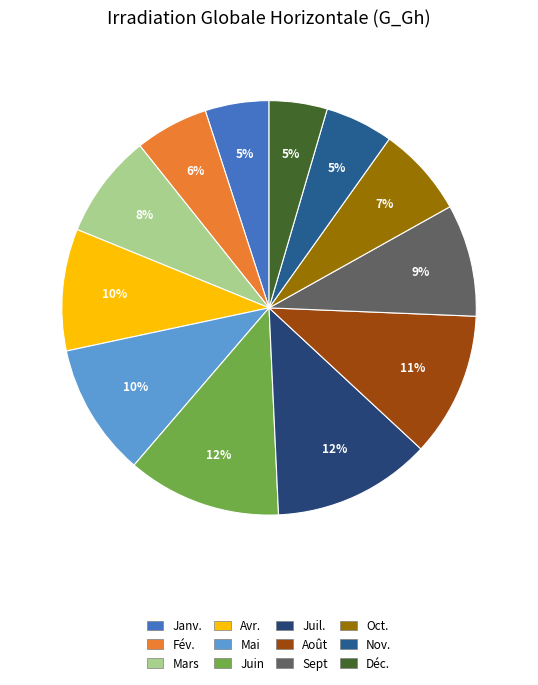

Does Juil. represent more than half of the total?

No